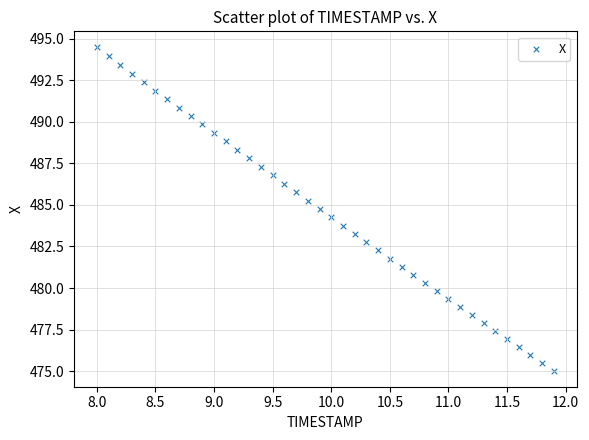

What is the range of X values (max minus min)?

3.9